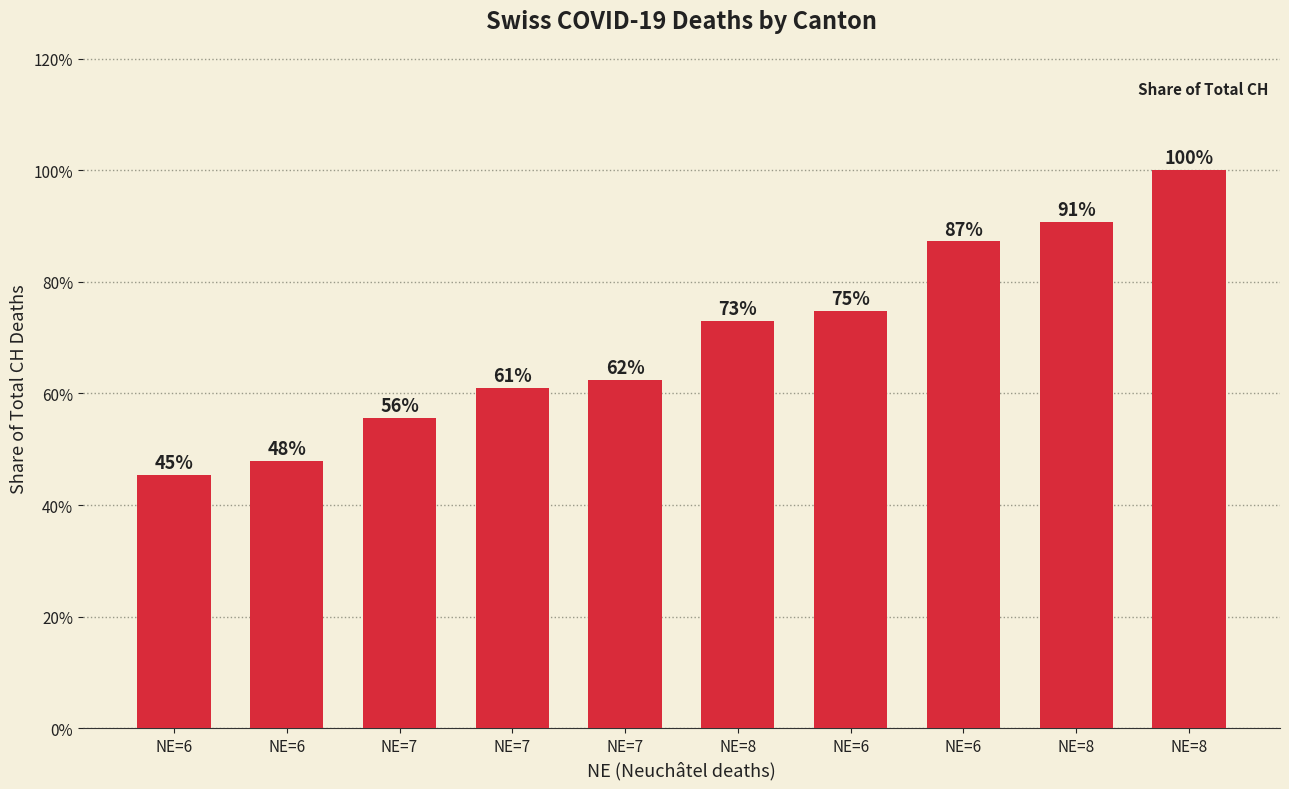

Which has a higher value, NE=8 or NE=7?

NE=8